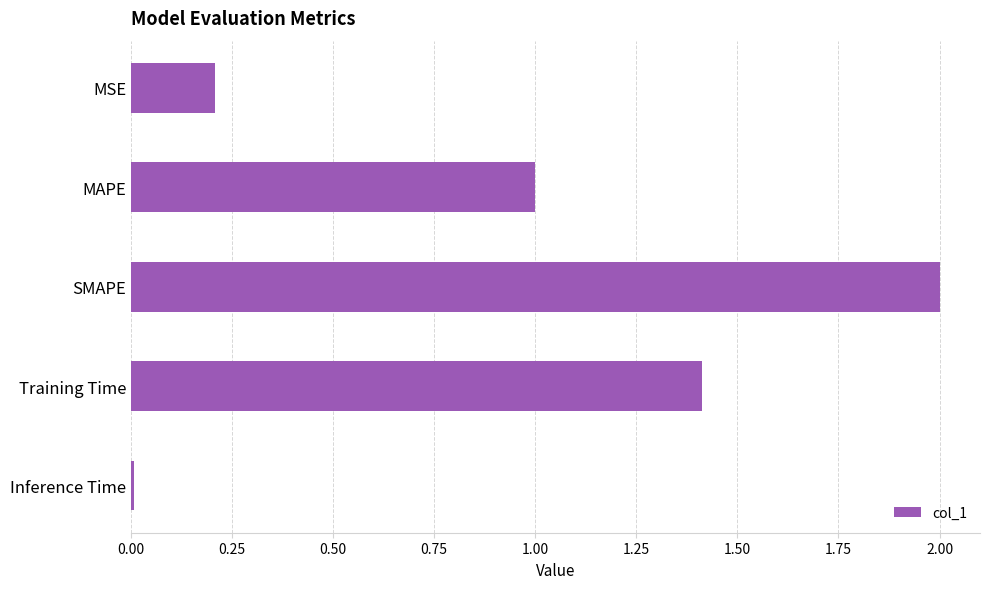

What is the label of the 1st bar from the bottom?

Inference Time